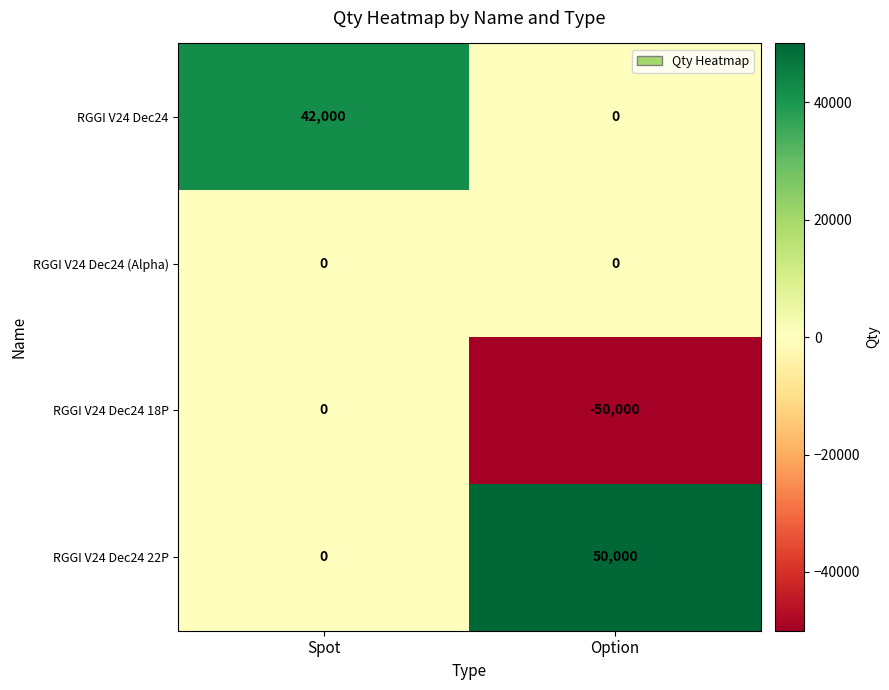

Reading right to left, what are all the values shown in this chart?

RGGI V24 Dec24: Option=0	Spot=42000
RGGI V24 Dec24 (Alpha): Option=0	Spot=0
RGGI V24 Dec24 18P: Option=-50000	Spot=0
RGGI V24 Dec24 22P: Option=50000	Spot=0